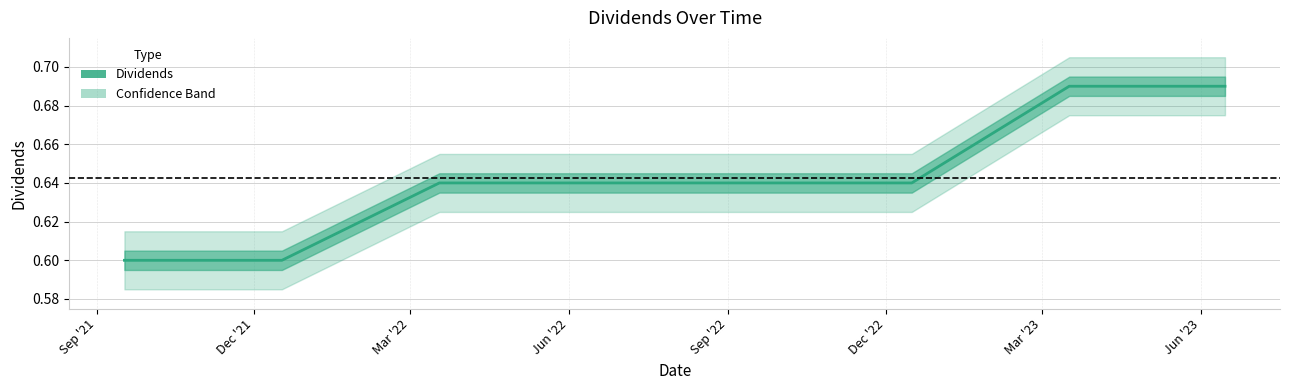

What is the smallest value displayed?

0.6